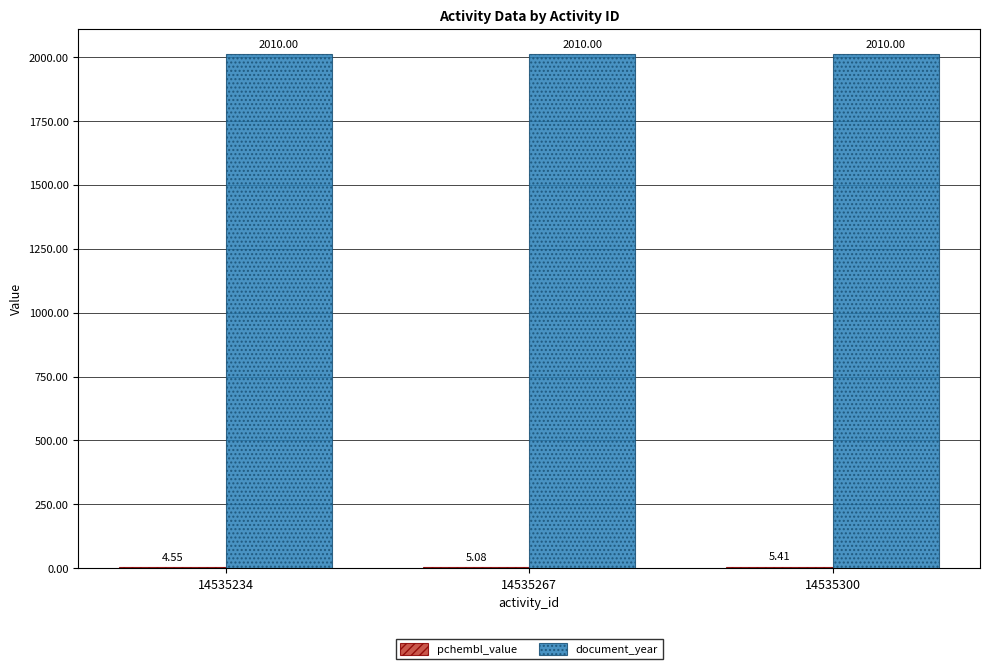

What is the spread (max minus min) of values at 14535300?

2004.6